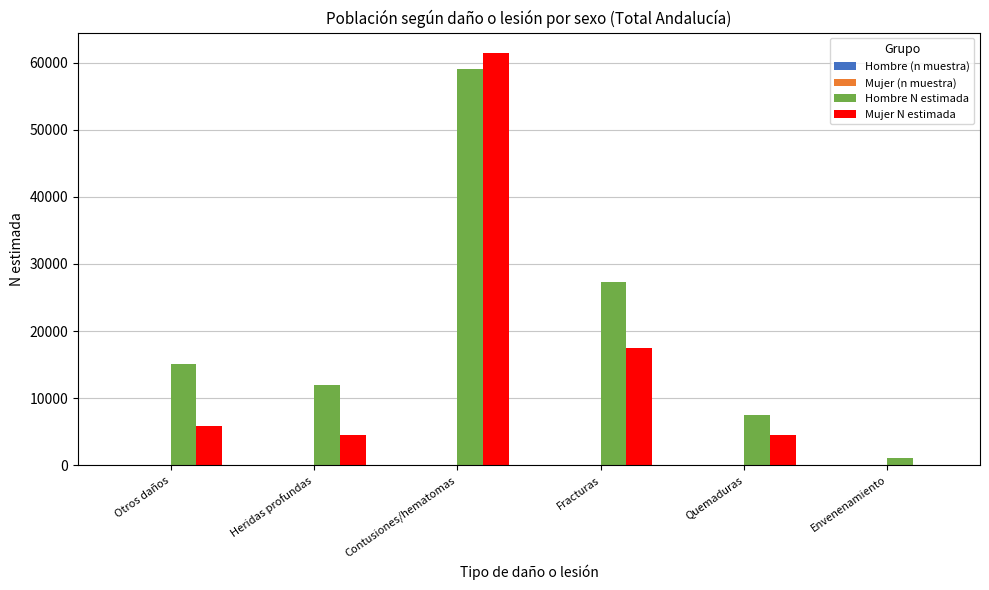

True or false: Mujer N estimada has a value of 0 at Envenenamiento.

True